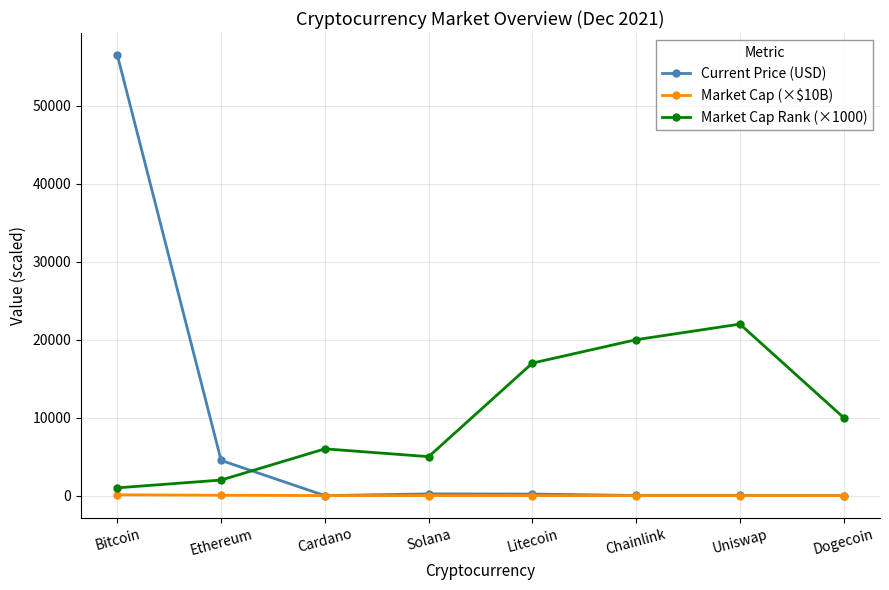

The value of Market Cap Rank (×1000) at Uniswap is 22000.0. True or false?

True